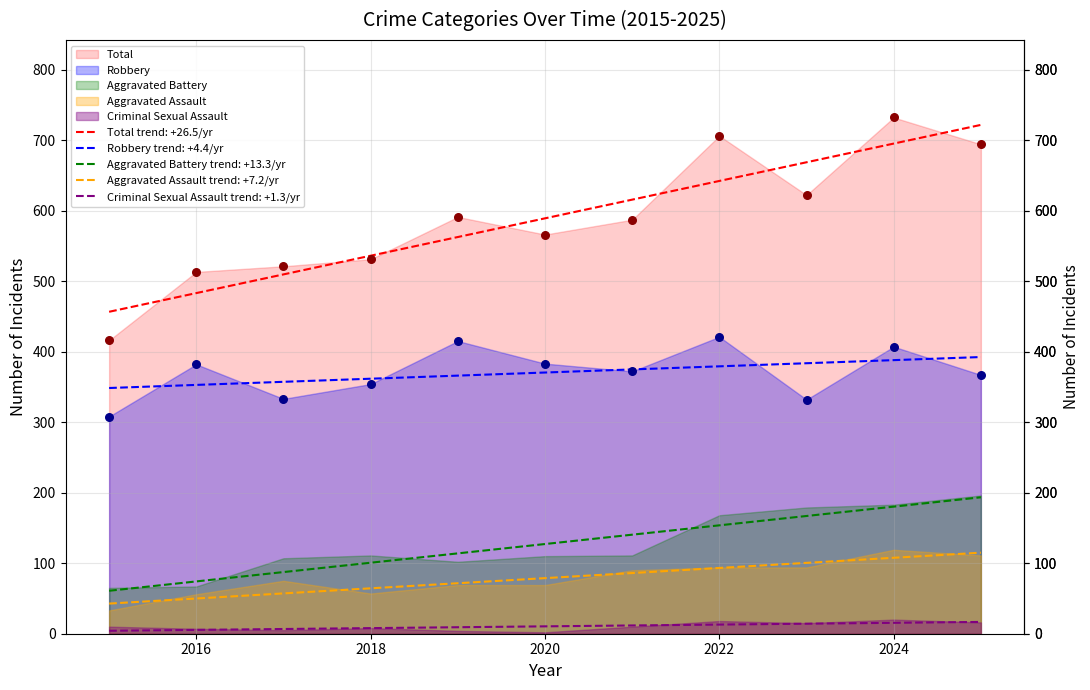

Which series has the widest spread of Y values?

Total